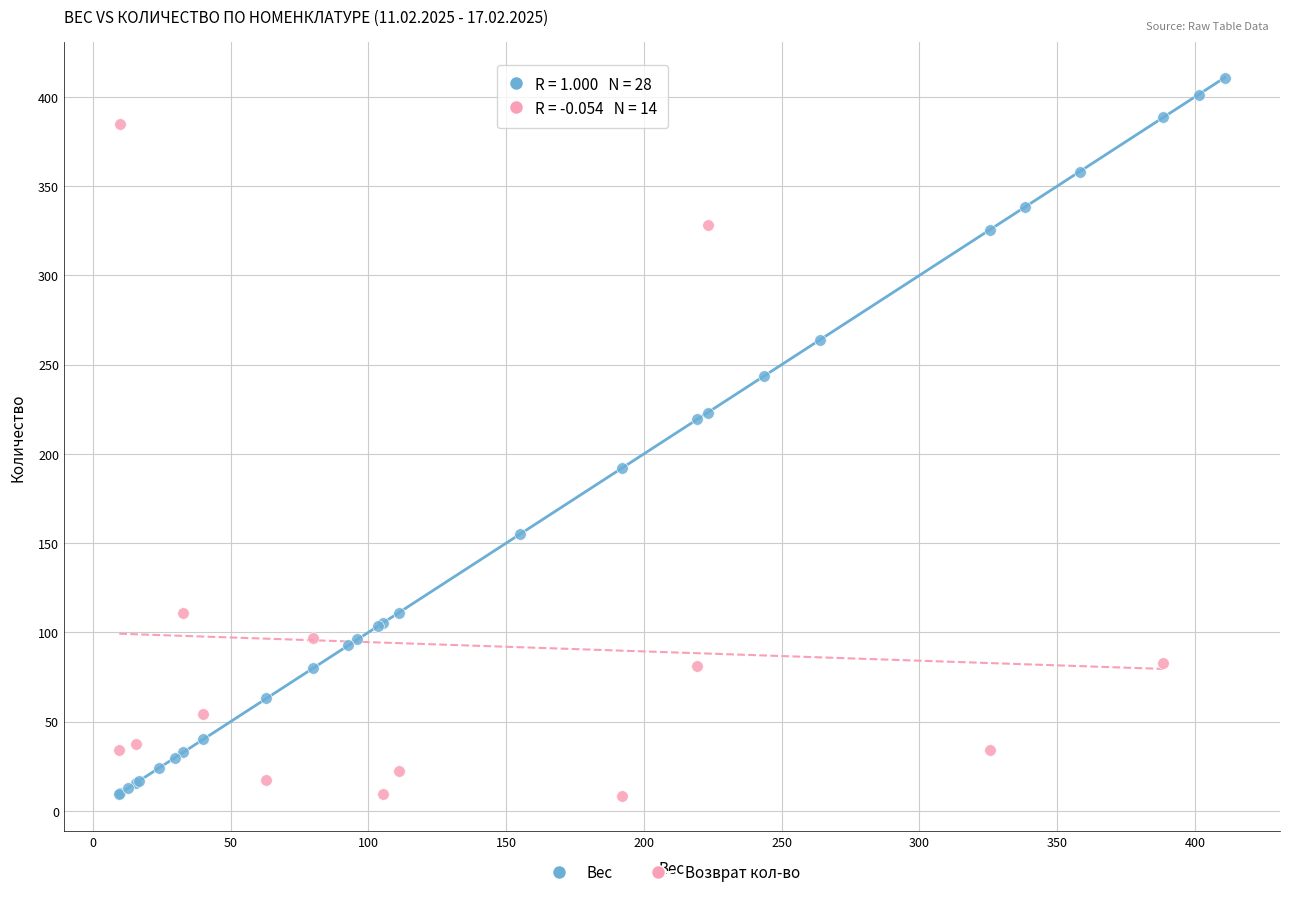

Which series has the largest Y range (max minus min)?

Вес